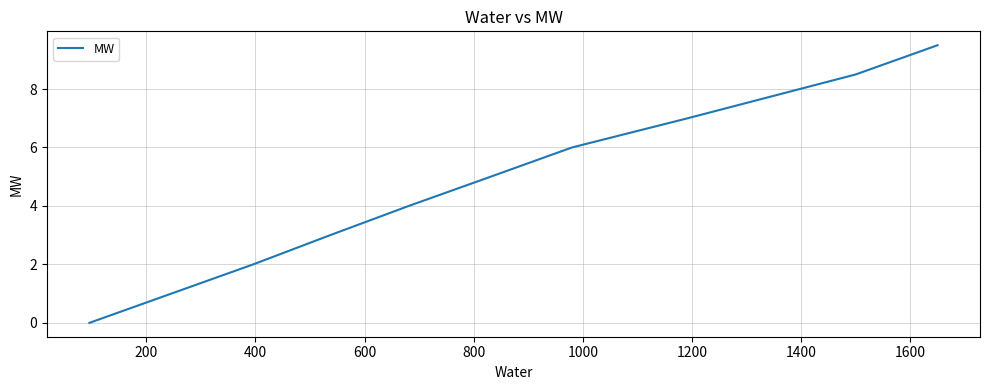

What is the difference between the maximum and minimum values?

9.5